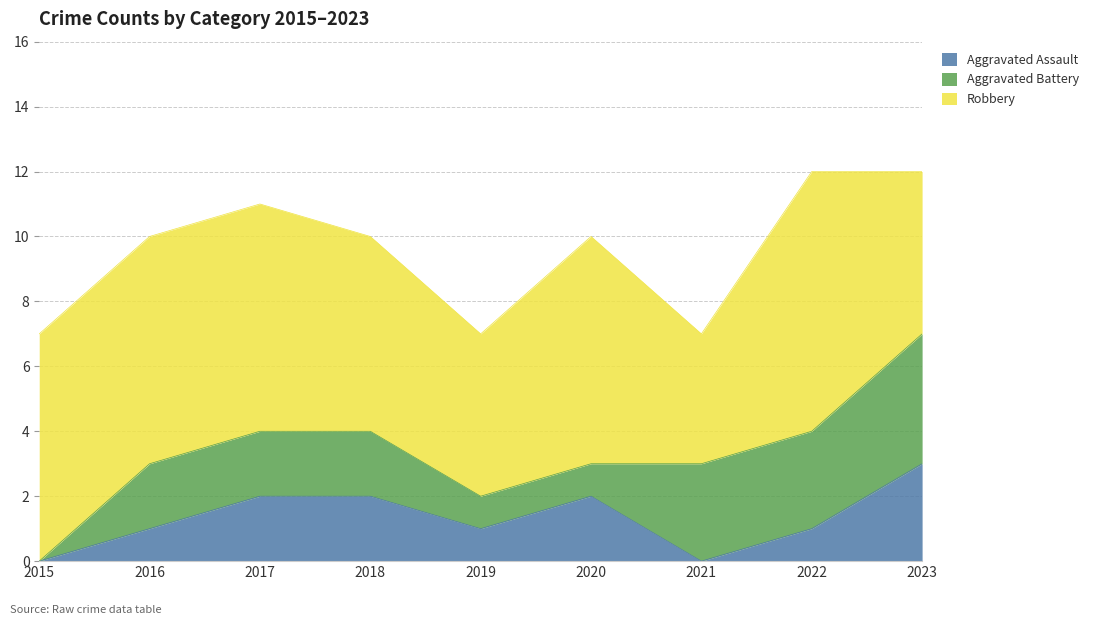

Does the chart display data point markers on the line(s)?

No